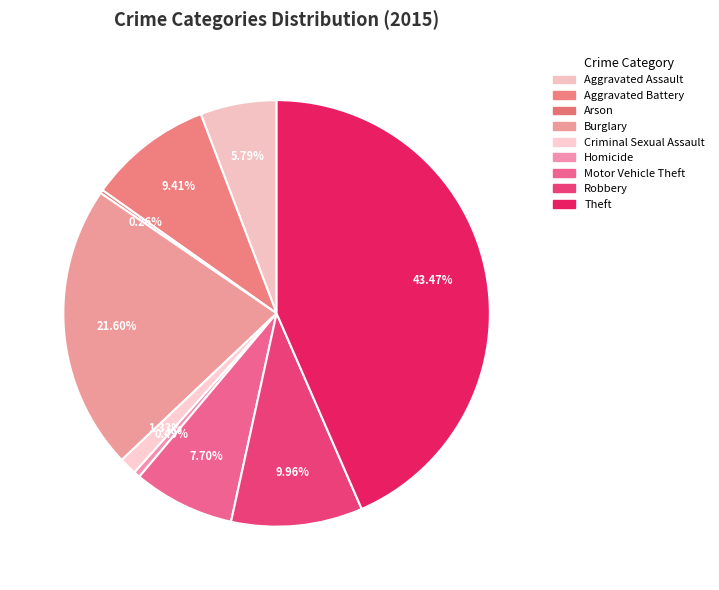

What is the ratio of the value at Robbery to the value at Criminal Sexual Assault?

7.5